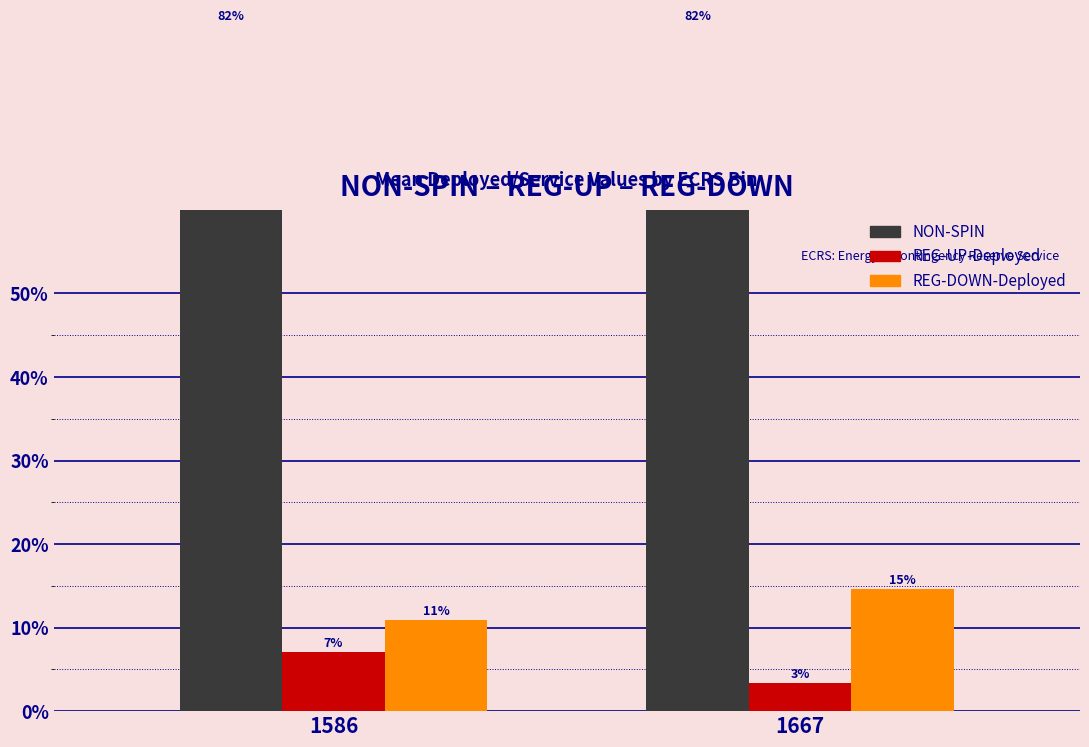

The value of REG-UP-Deployed at 1586 is 7.0. True or false?

True